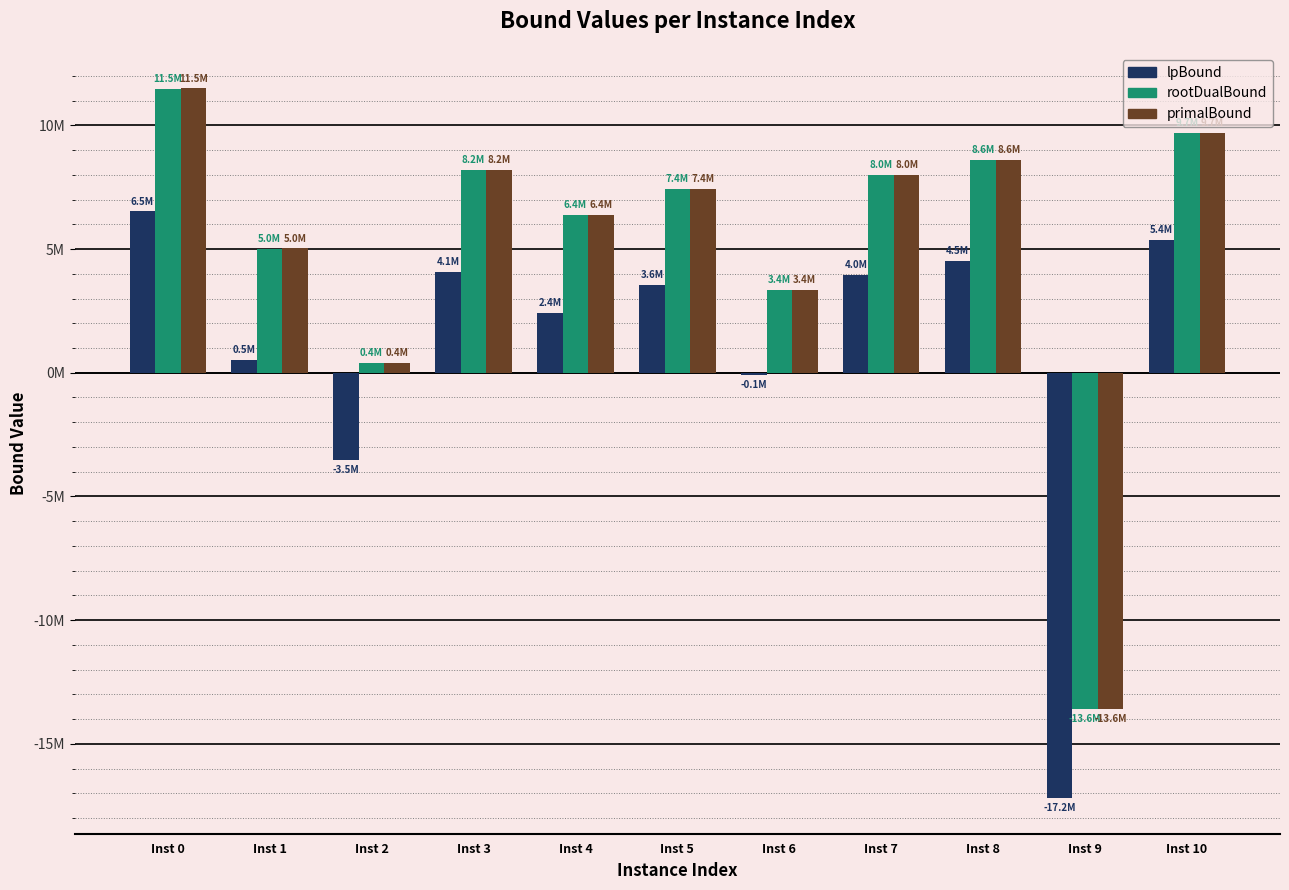

Are the bars horizontal?

No